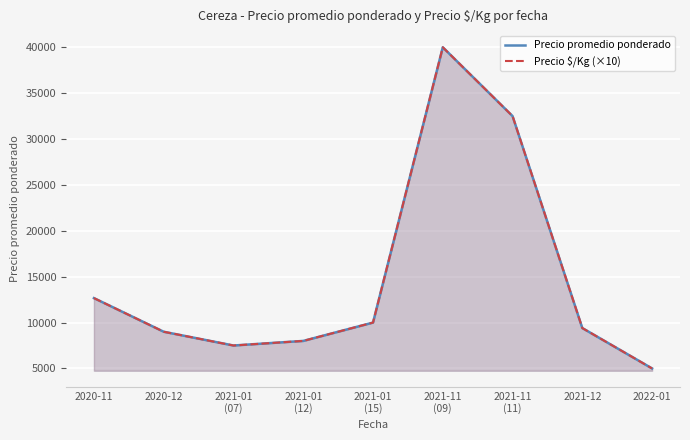

In Precio $/Kg (×10), how many points are higher than both neighbors (excluding endpoints)?

1